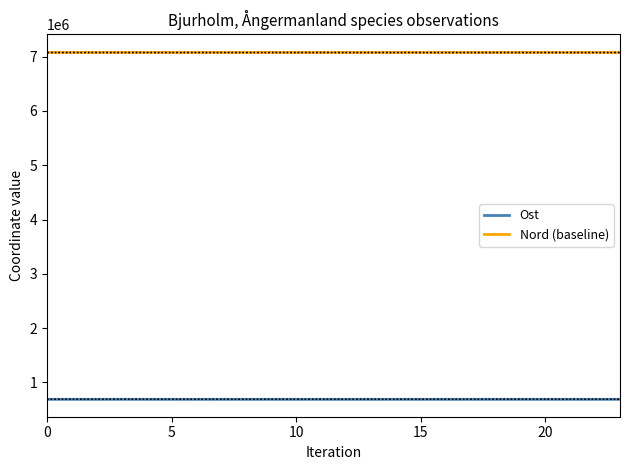

True or false: Ost and Nord (baseline) intersect in this chart.

False